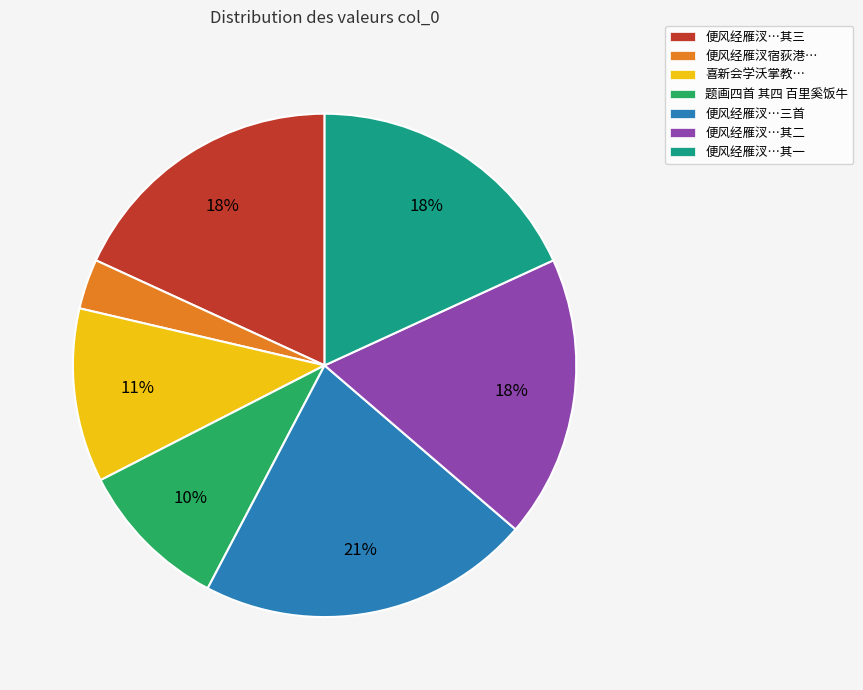

Is the sum of 便风经雁汊…三首 and 便风经雁汊…其一 greater than half?

No